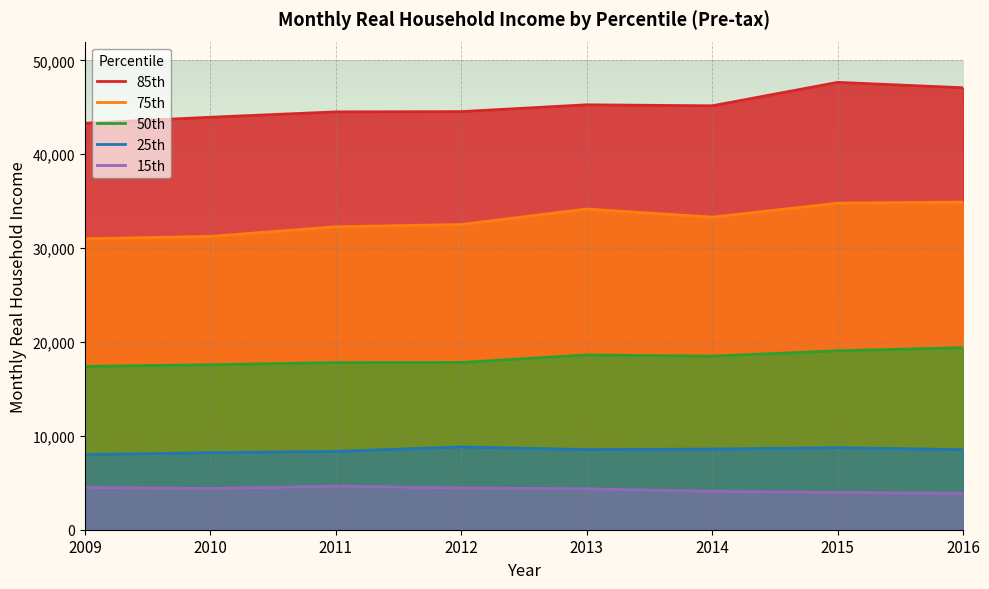

Reading left to right, transcribe all the data shown in this chart.

85th: 43300.0	43945.3	44515.7	44544.2	45270.2	45162.2	47659.6	47085.6
75th: 31000.0	31250.0	32273.9	32517.2	34166.2	33298.9	34791.5	34906.9
50th: 17400.0	17578.1	17806.3	17817.7	18620.6	18490.3	19063.8	19392.7
25th: 8000.0	8203.1	8346.7	8819.8	8541.5	8590.6	8737.6	8532.8
15th: 4500.0	4394.5	4637.1	4454.4	4356.2	4090.8	3971.6	3878.6